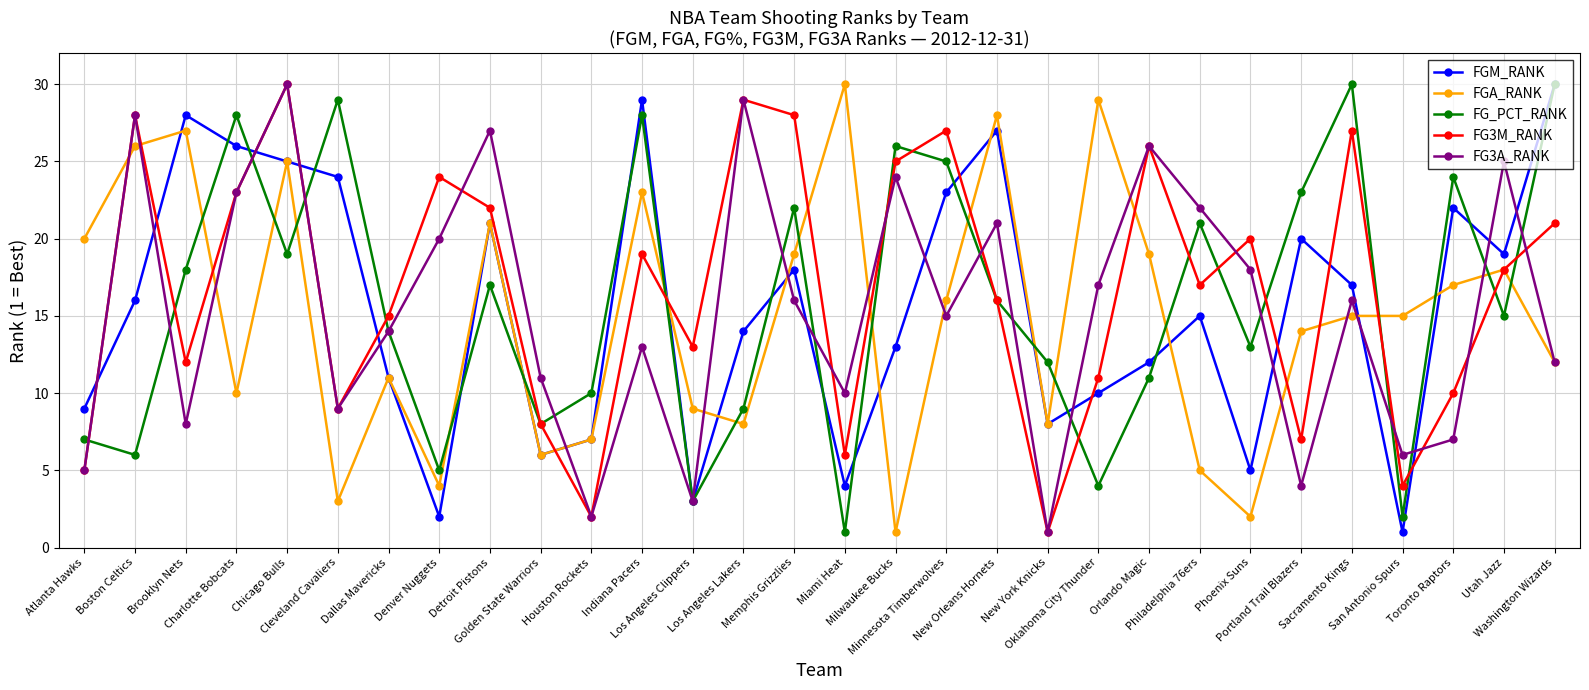

After their last crossing, which series has the higher values: FG3M_RANK or FGM_RANK?

FGM_RANK